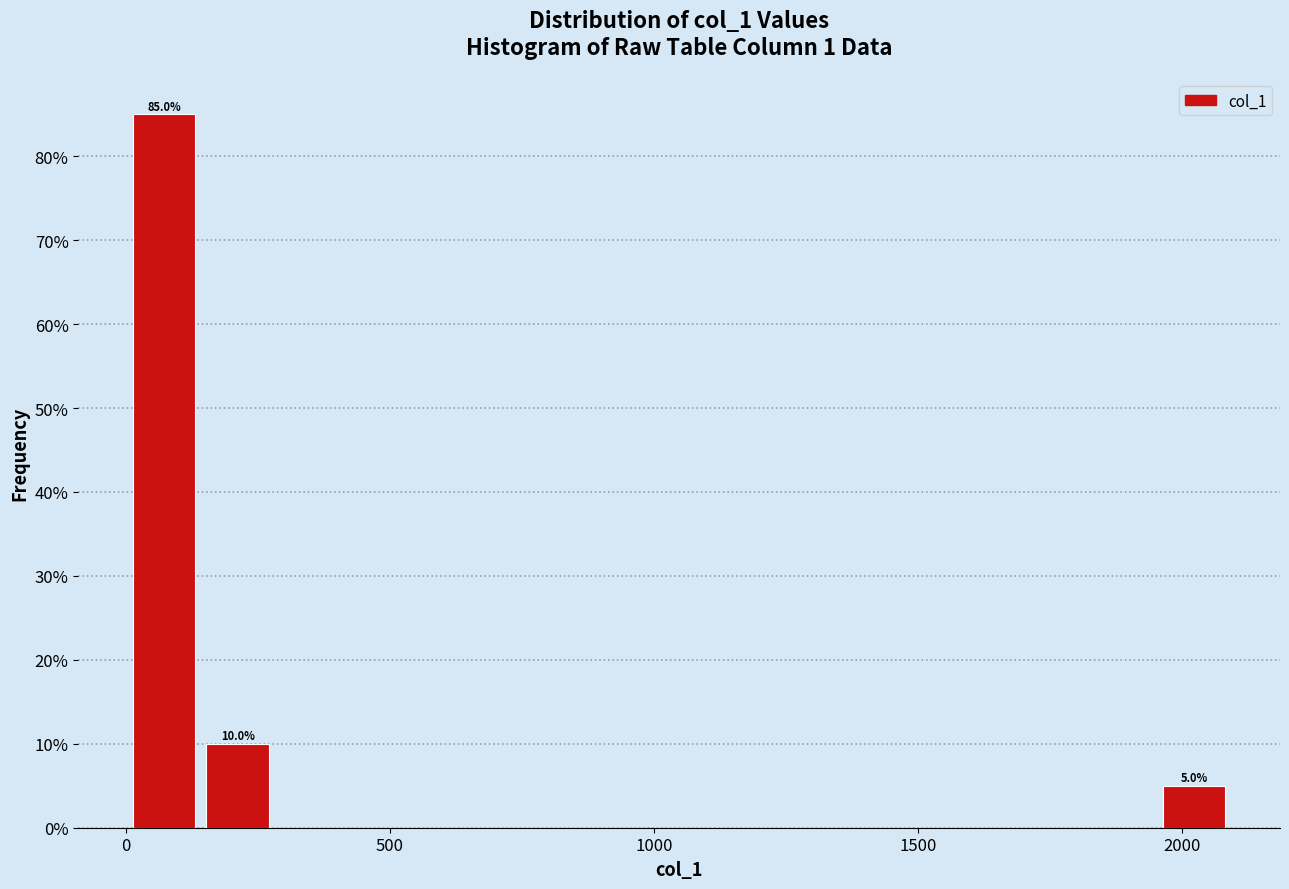

Read against the x-axis, roughly where is the centre of the tallest bar?

50